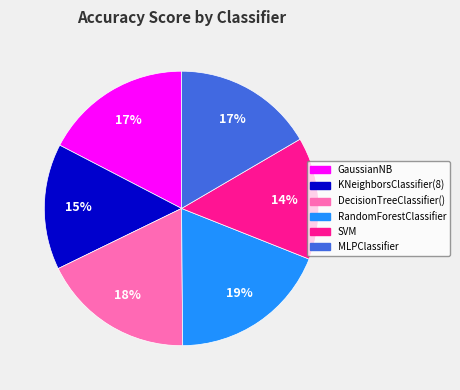

Does any single category account for the majority?

No